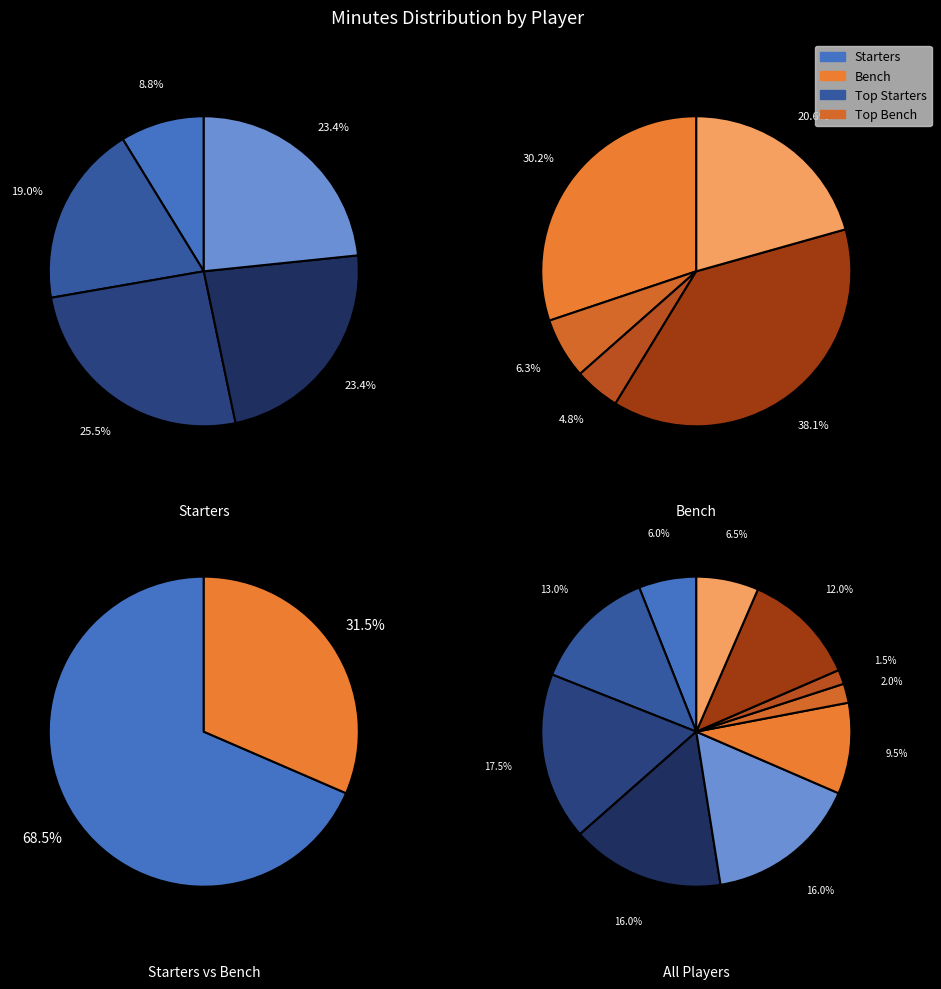

True or false: D. Gregory accounts for 13% of the total.

True